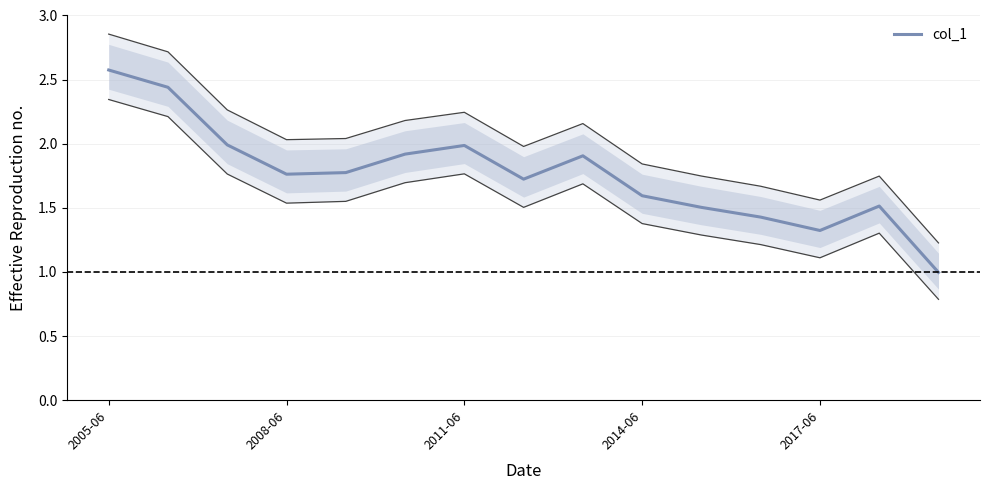

True or false: col_1 has a value of 0.7 at 2005-06.

False